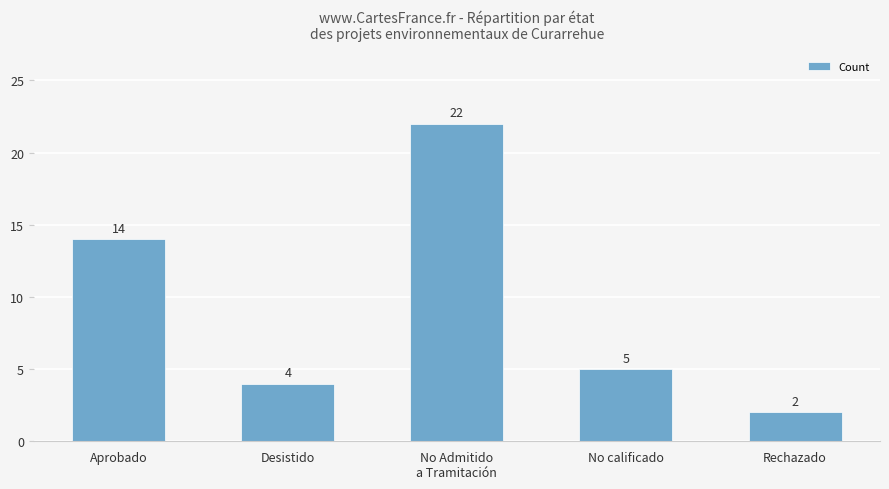

How many data points does each series have?

5